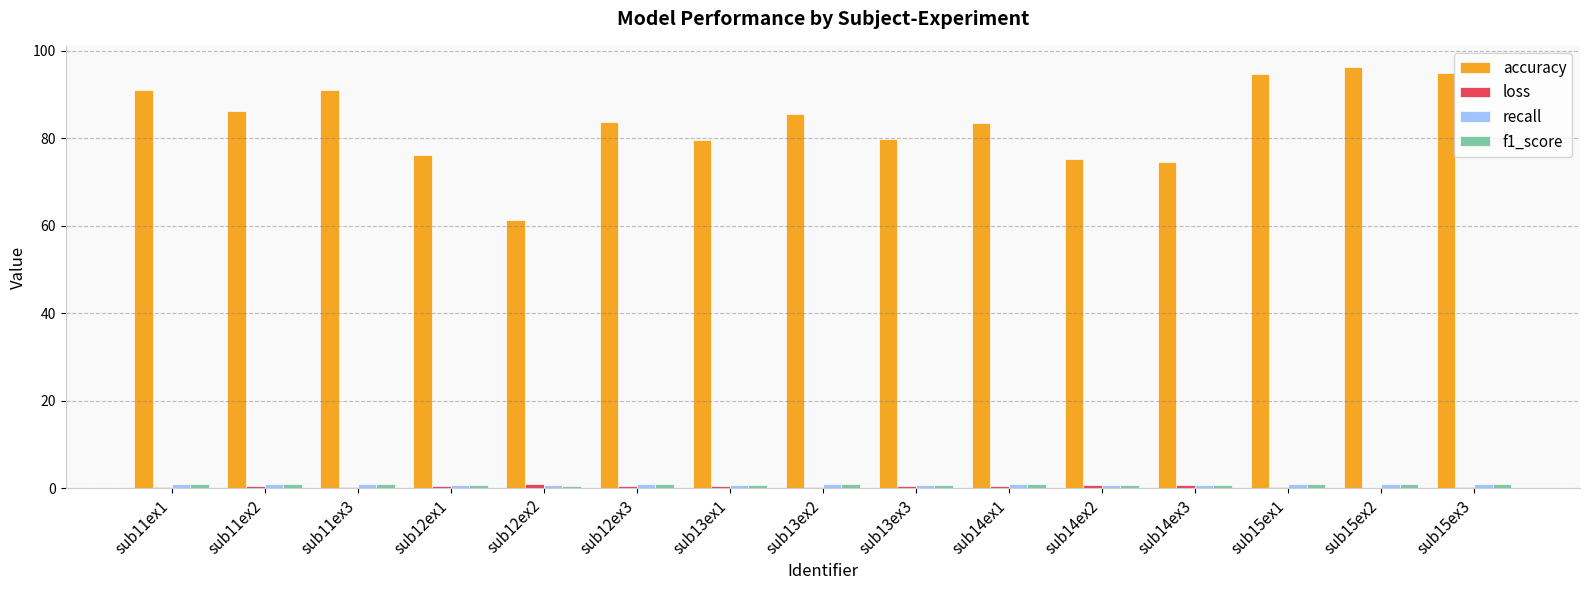

Between sub12ex3 and sub15ex3, which series saw the biggest shift?

accuracy